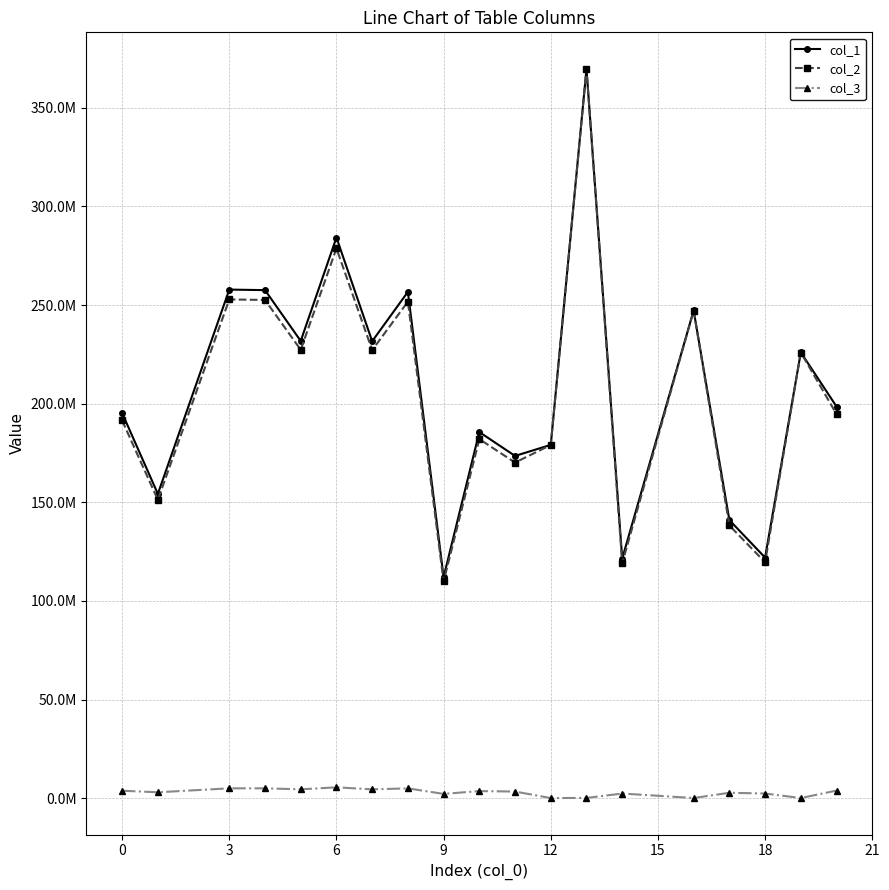

In col_1, how many points are lower than both neighbors (excluding endpoints)?

7